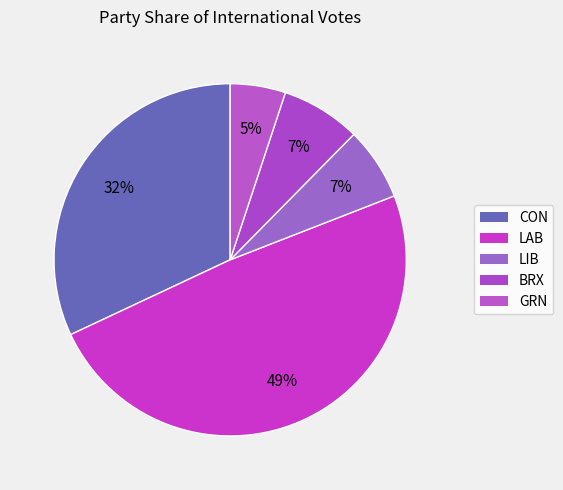

Which slice is the smallest?

GRN